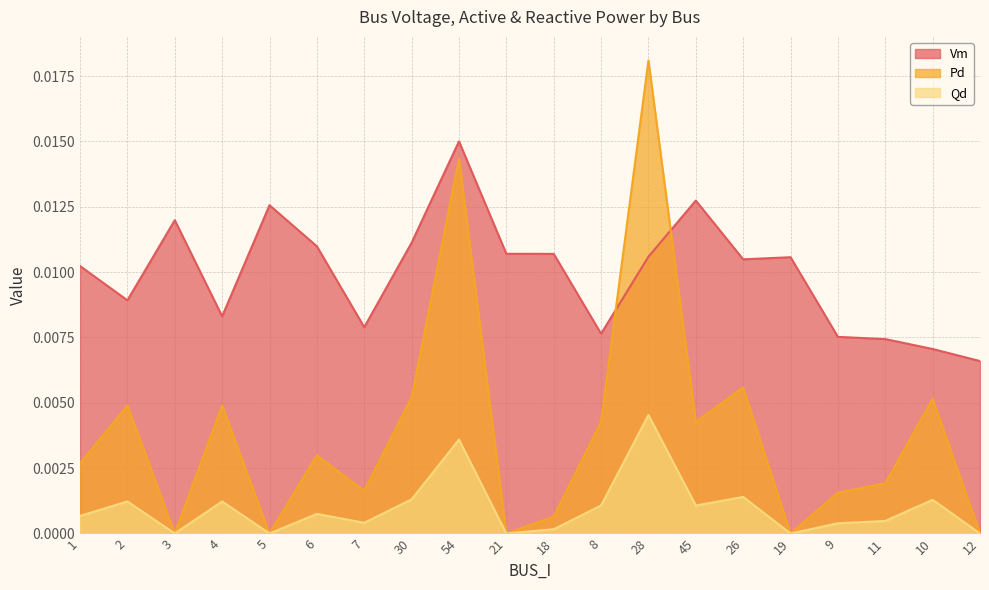

Is the value of Qd at 6 greater than the value of Vm at 8?

No